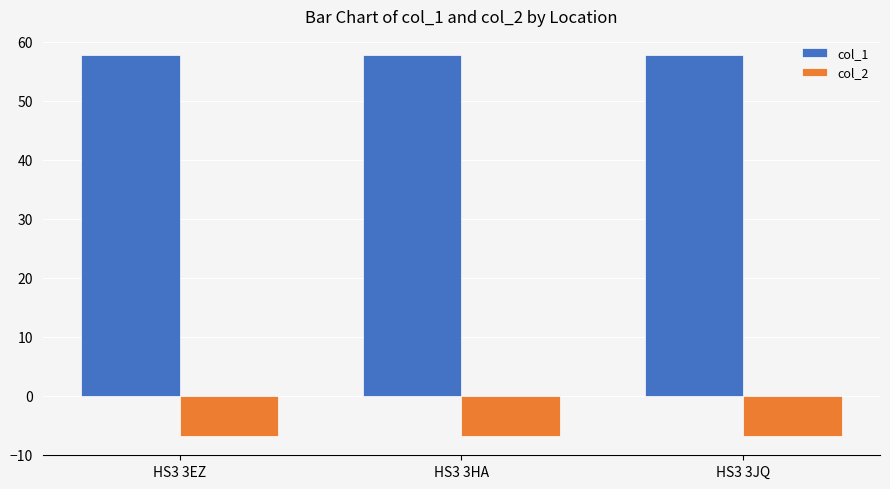

What is the label of the 3rd bar from the left?

HS3 3JQ